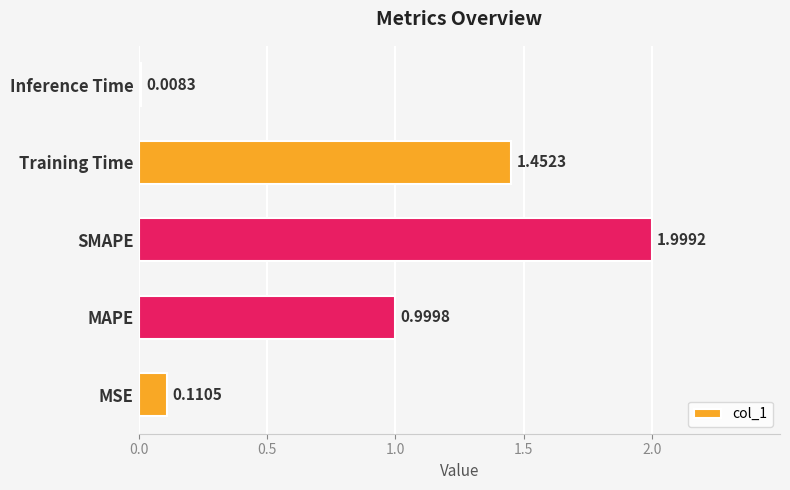

Which category has the highest value across all series?

SMAPE